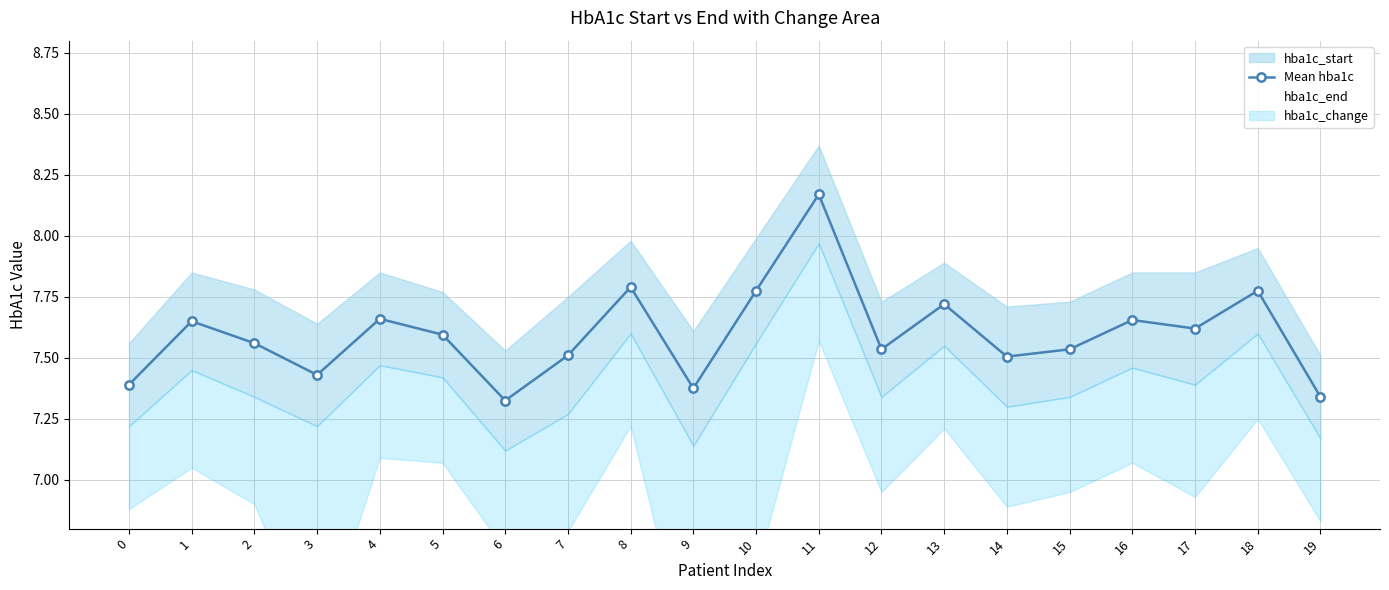

Which series has the largest total across all categories?

Mean hba1c